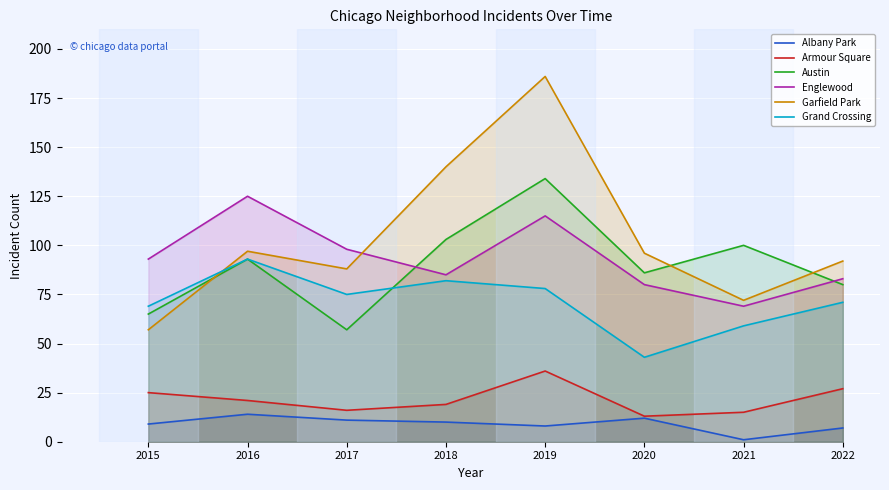

At which label does Albany Park first exceed 10?

2016